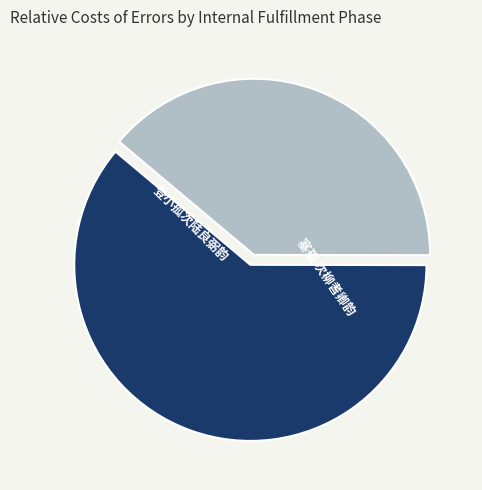

How many segments does this pie chart have?

2